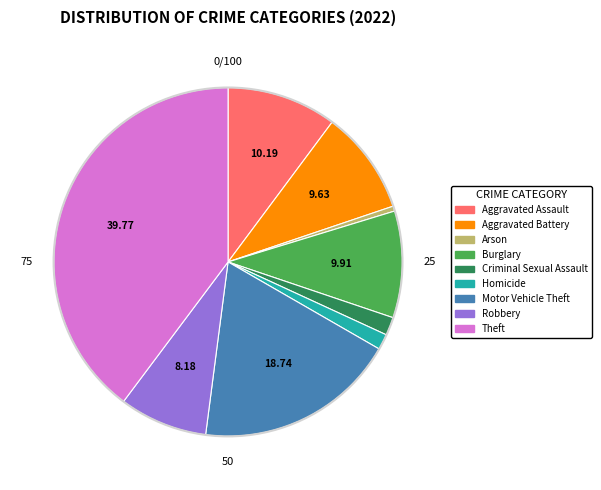

Combined, do Aggravated Assault and Homicide account for over 50%?

No